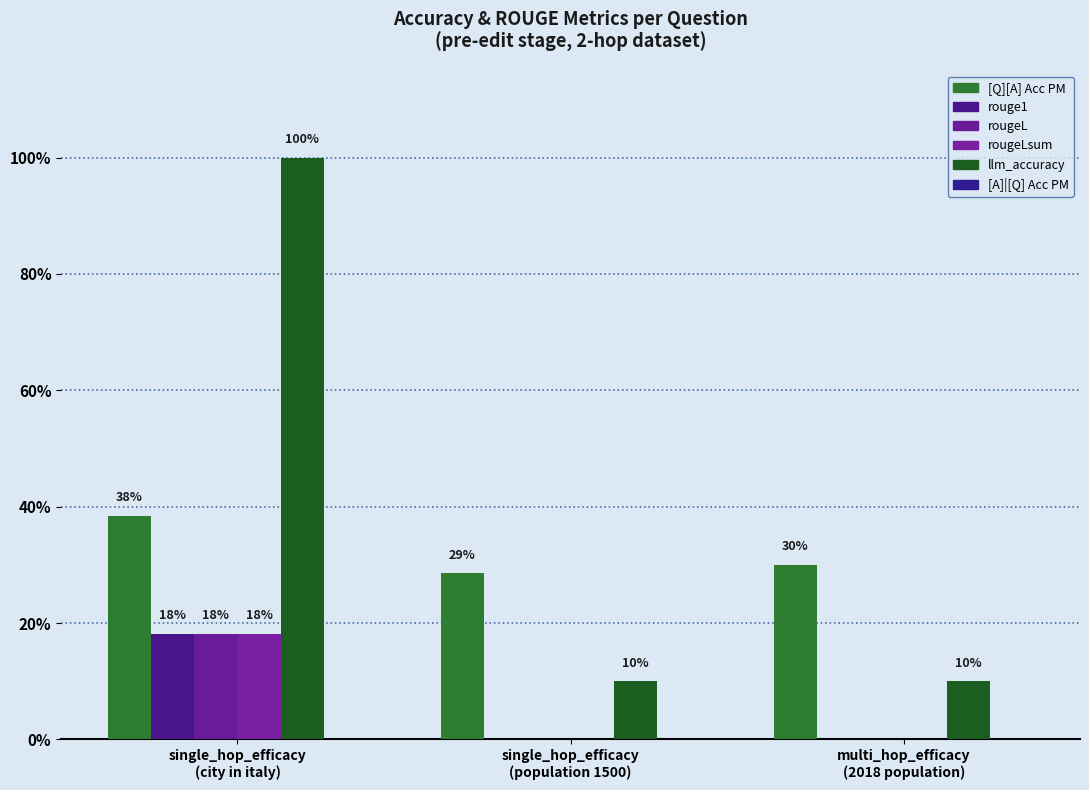

Count the llm_accuracy values in the range 0 to 1.

3